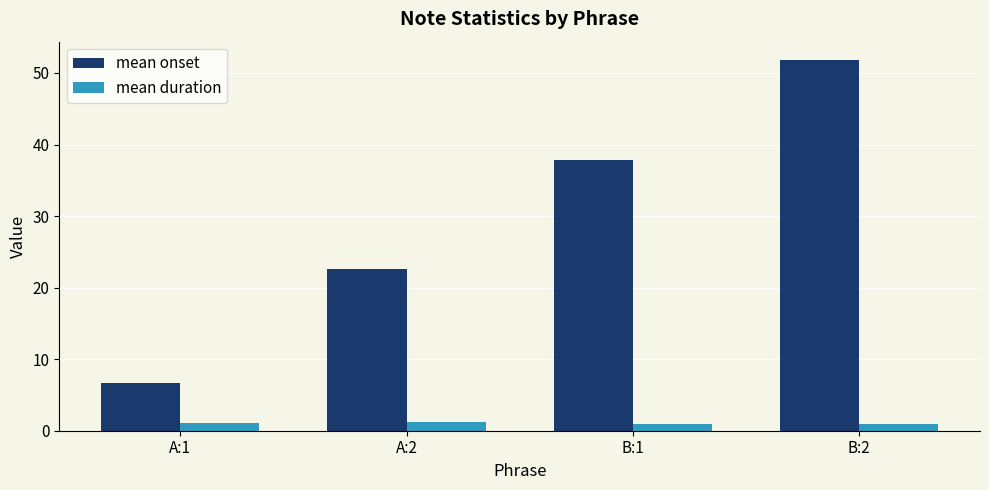

What is the difference between the maximum and minimum values in the mean duration series?

0.2